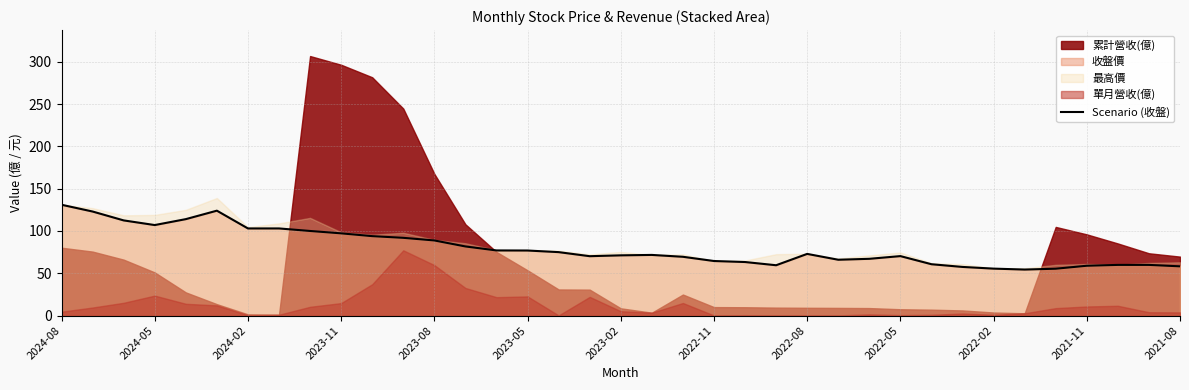

The value of Scenario (收盤) at 2022-05 is 70.3. True or false?

True